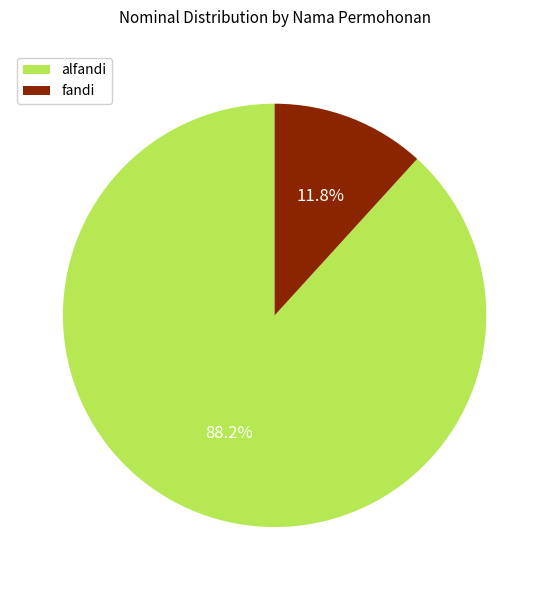

The fandi slice represents 12% of the pie. True or false?

True